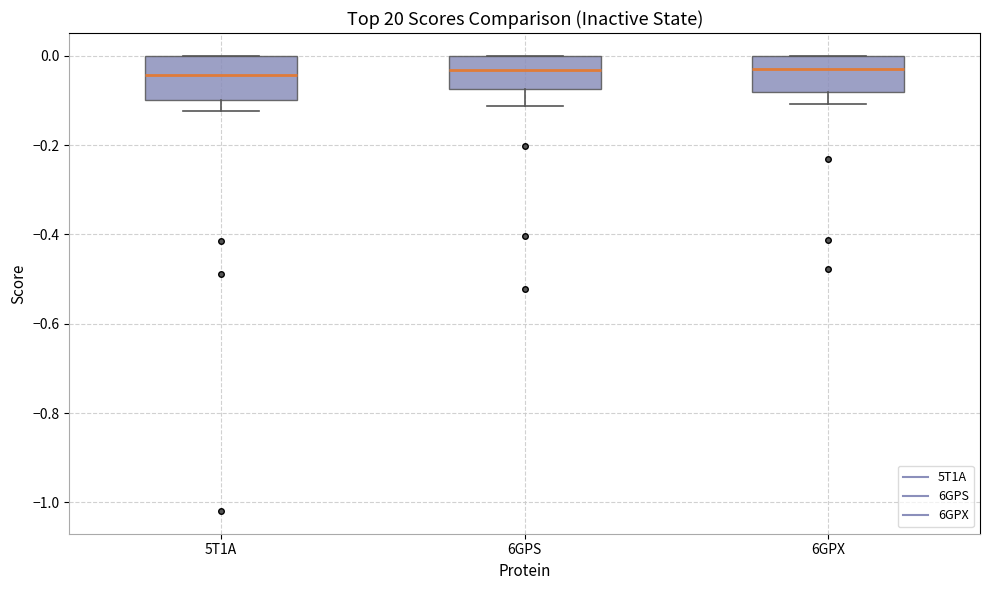

Reading left to right, read every box against the y-axis: the position of its median line, the range the box covers, and the ends of its whiskers. The values are not printed on the chart, so give them approximately, as read against the axis.

5T1A: median -0.04, box -0.10 to 0.00, whiskers -0.12 to 0.00
6GPS: median -0.04, box -0.08 to 0.00, whiskers -0.12 to 0.00
6GPX: median -0.02, box -0.08 to 0.00, whiskers -0.10 to 0.00